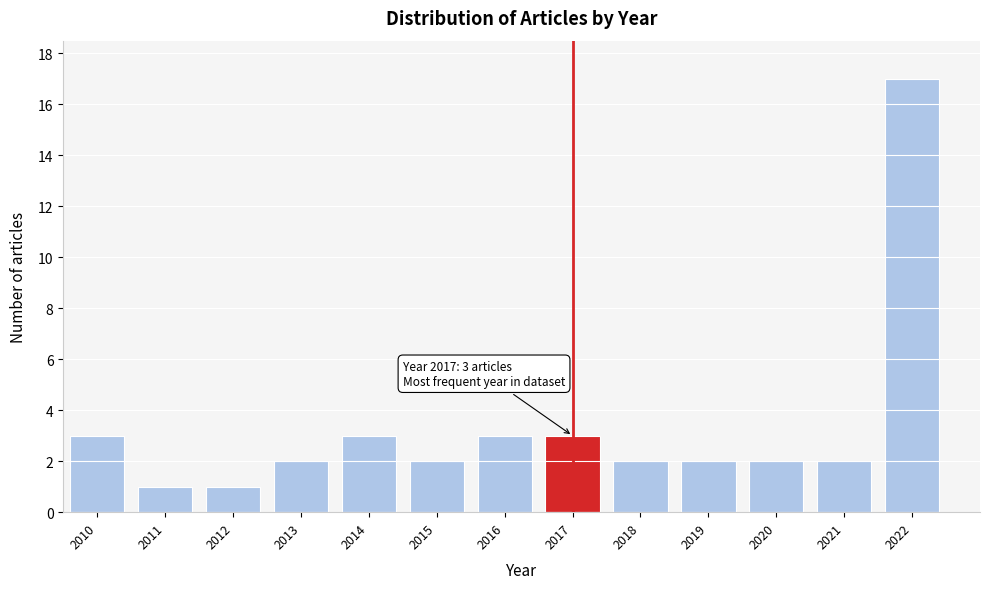

Which range on the x-axis has the tallest bar?

2021.5 to 2022.5